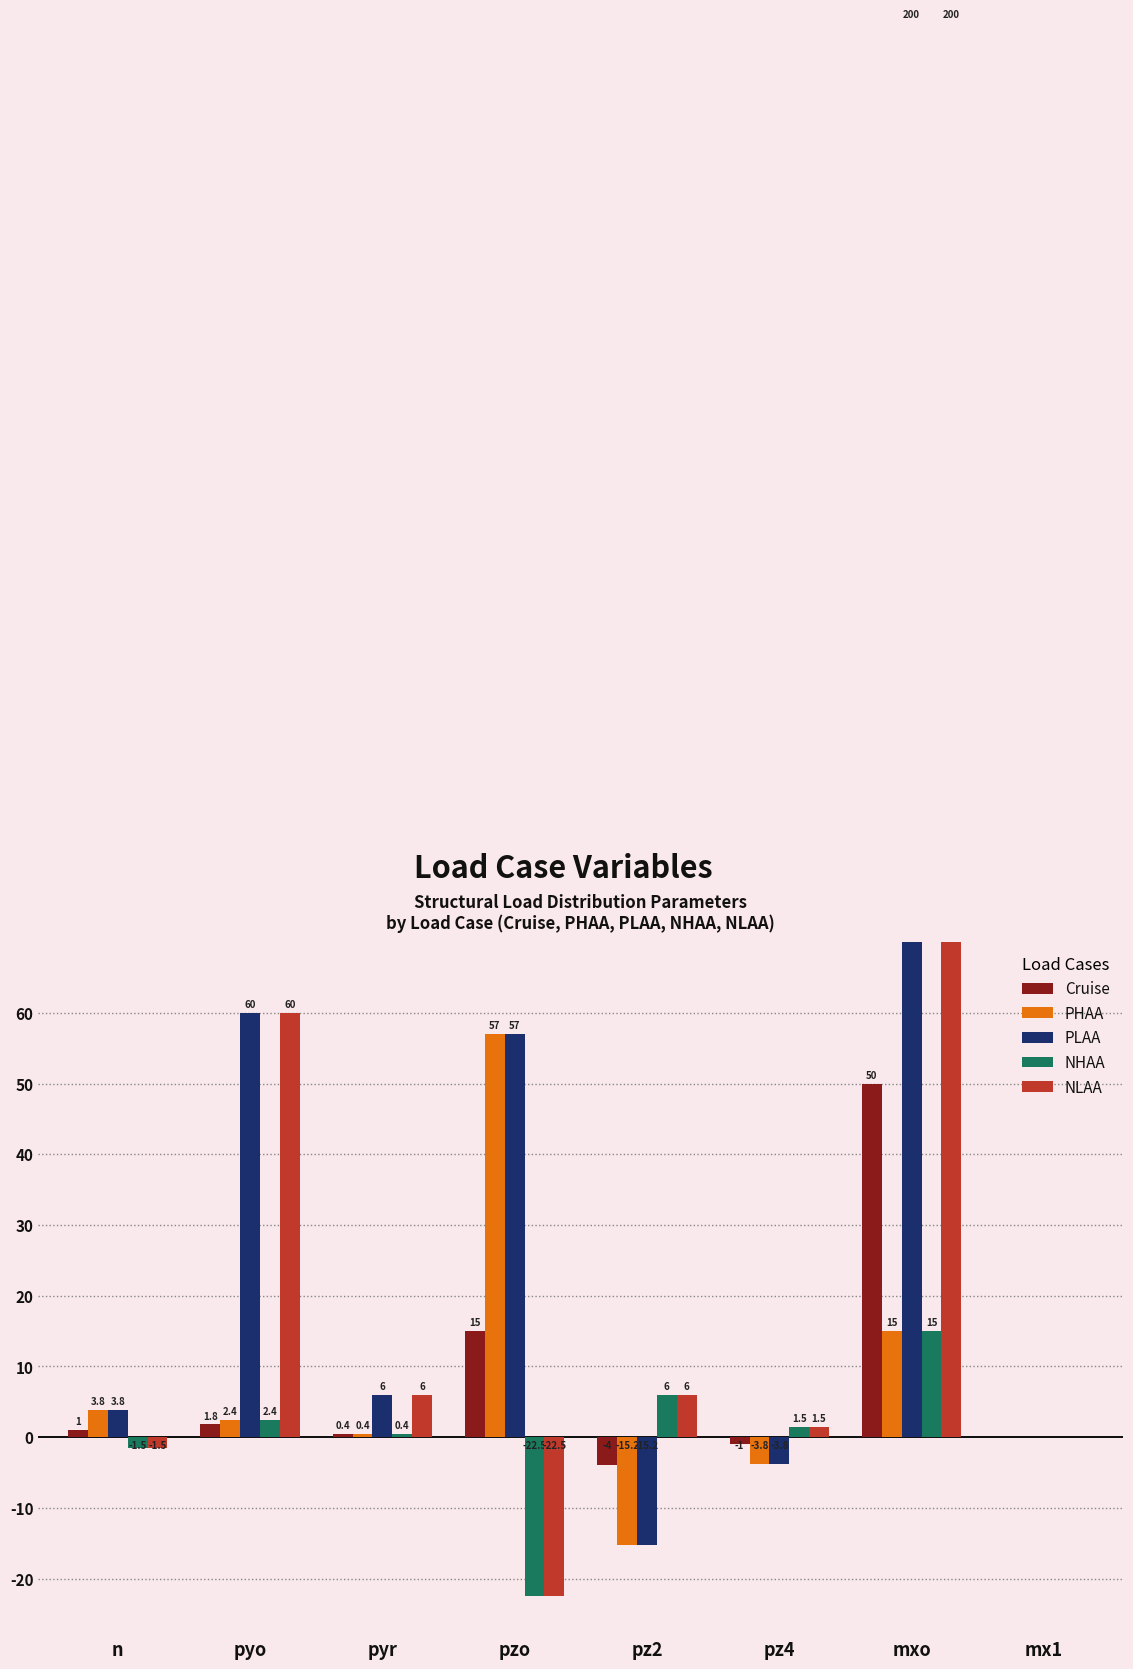

Rank the categories by NHAA value from lowest to highest.

pzo, n, mx1, pyr, pz4, pyo, pz2, mxo